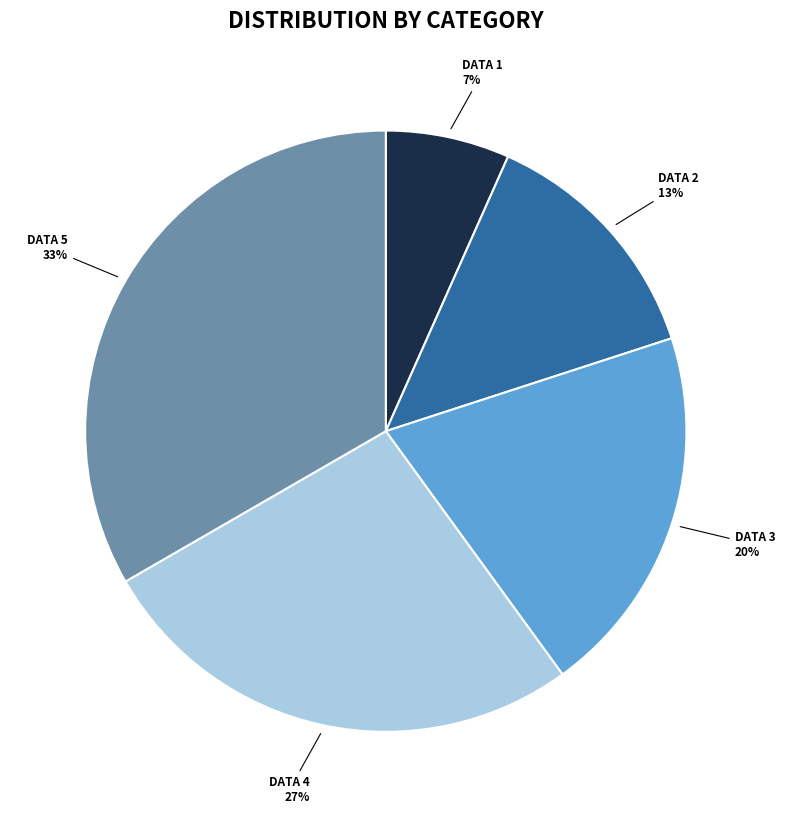

Does any single category account for the majority?

No